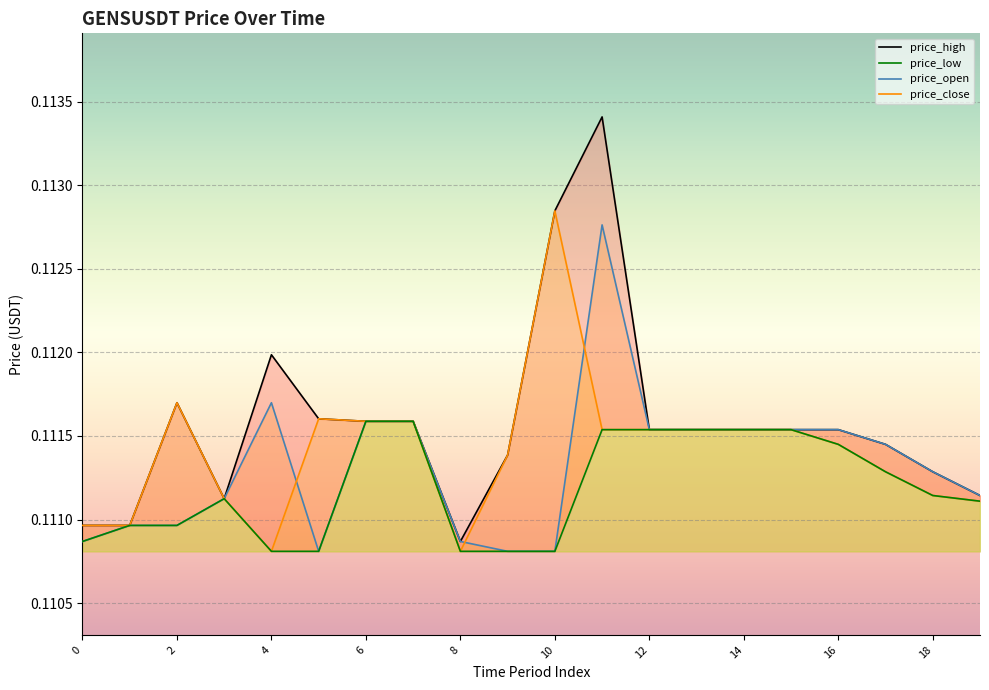

Which category has the lowest value in the price_close series?

4